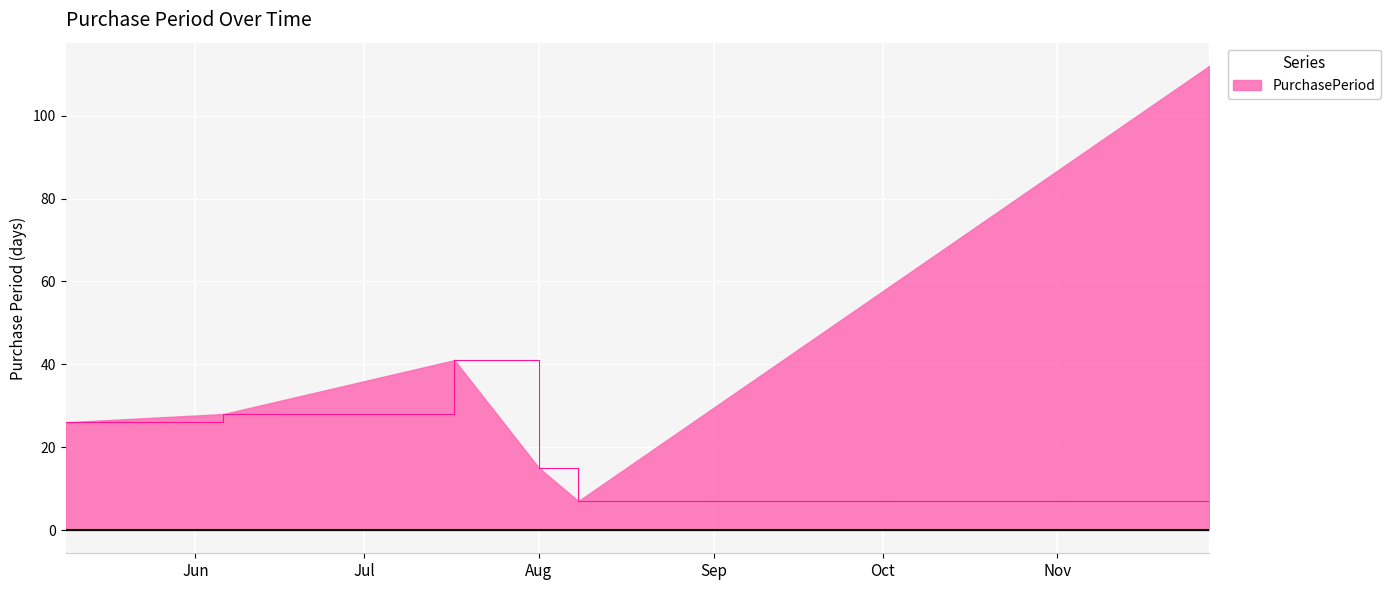

Reading left to right, transcribe all the data shown in this chart.

26	28	41	15	7	112